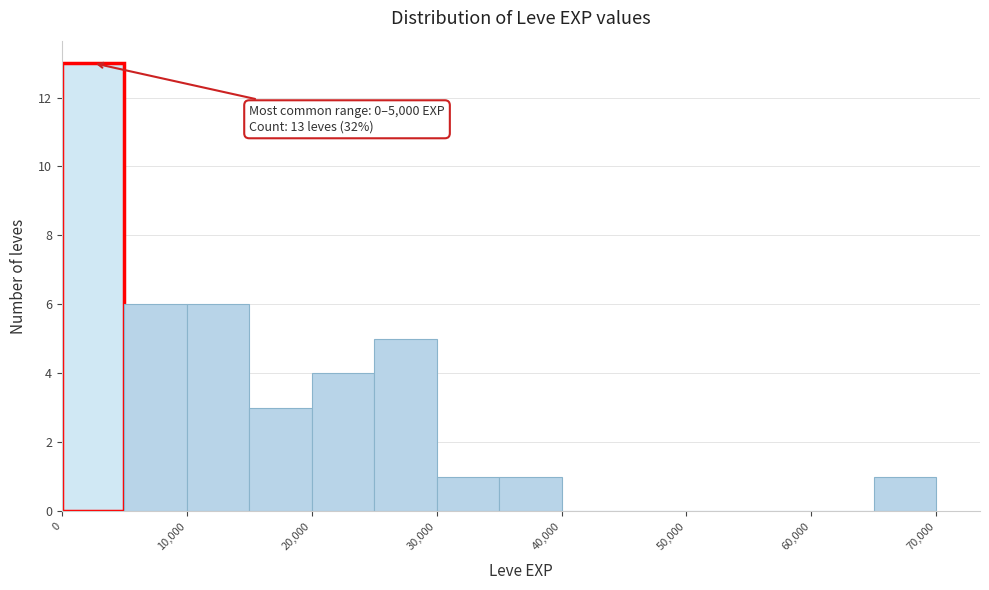

Which range on the x-axis has the tallest bar?

0 to 5000